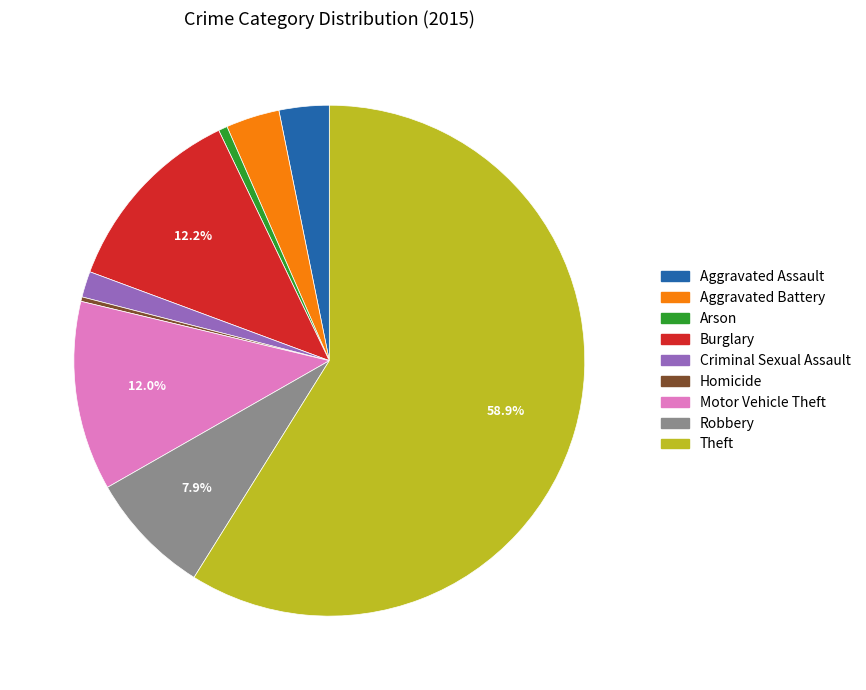

Count the number of slices in the pie.

9